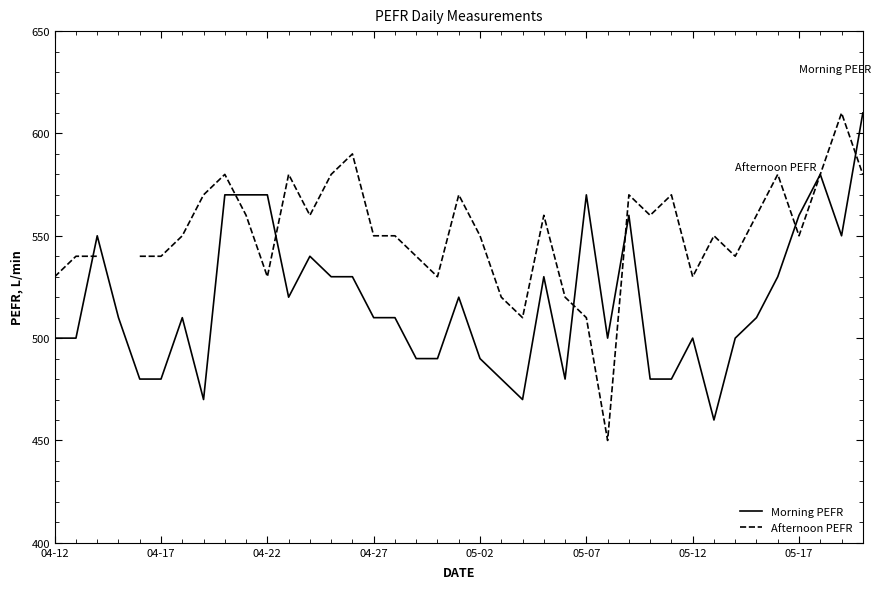

The value of Morning PEFR at 04-17 is 318. True or false?

False